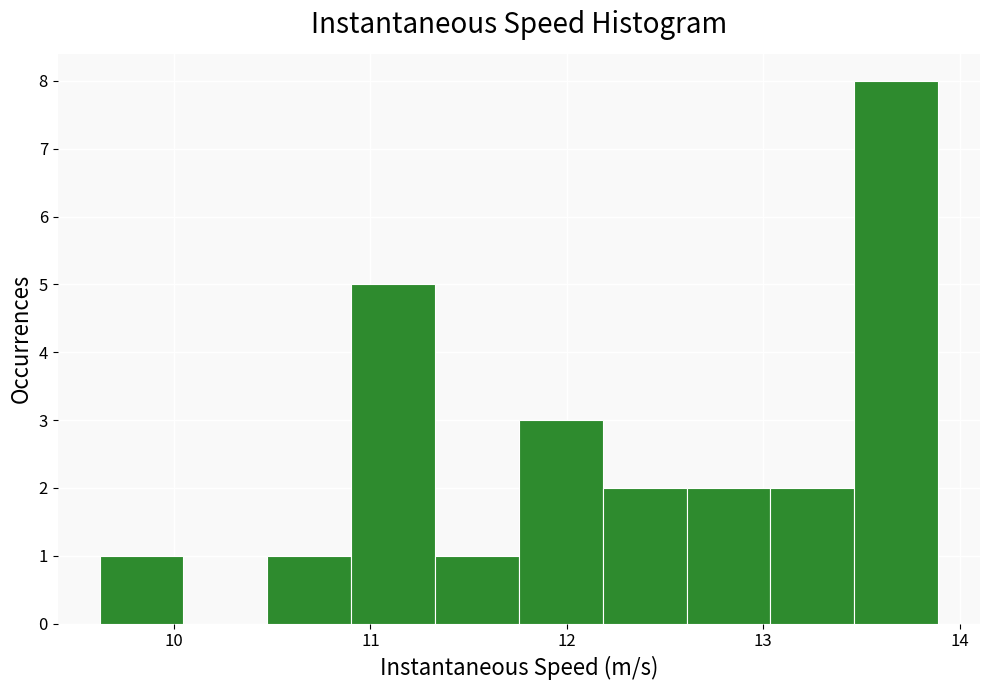

Which range on the x-axis has the tallest bar?

13.5 to 13.9